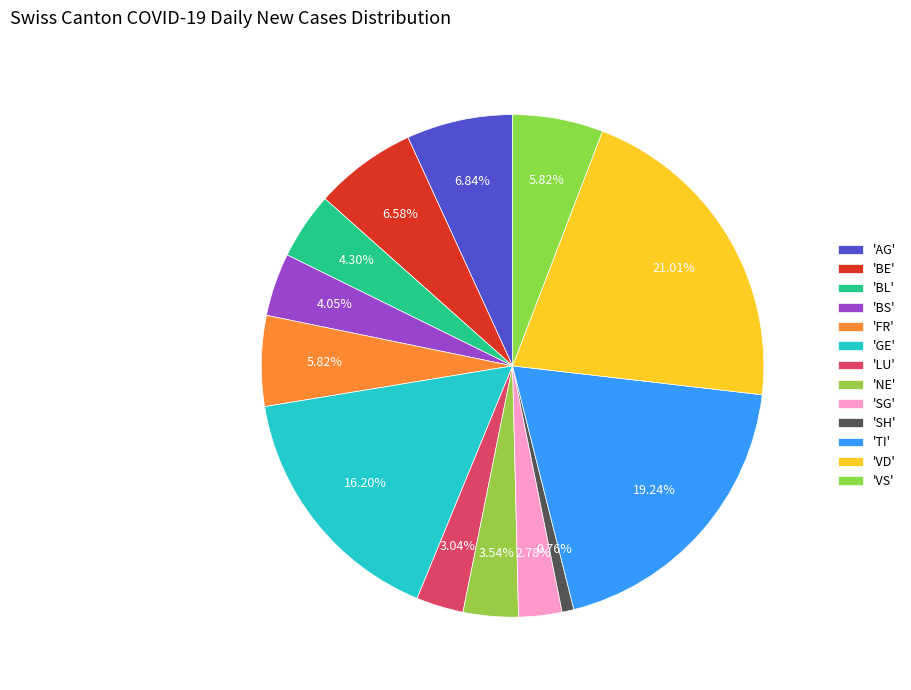

Count the number of slices in the pie.

13